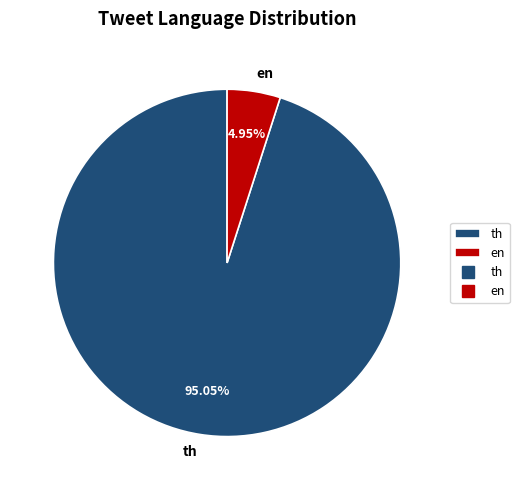

What percentage is the en slice, to the nearest percent?

5%